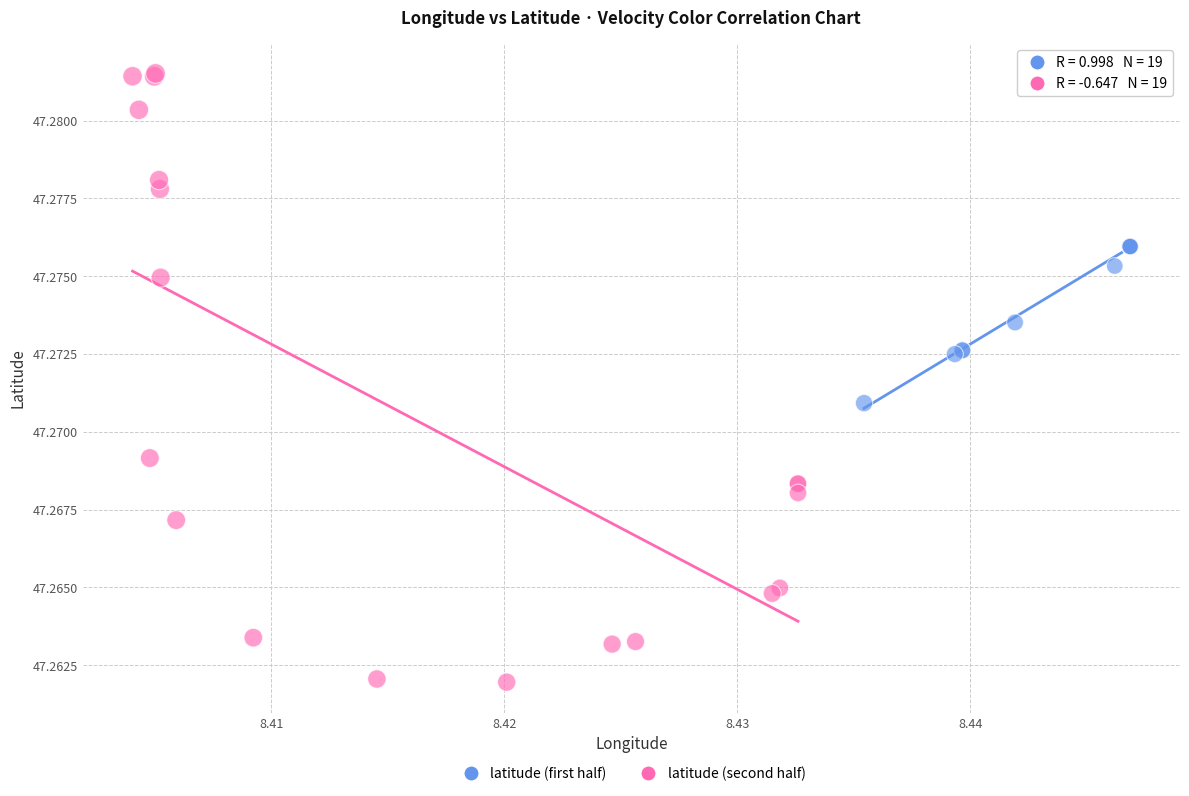

Which series contains the lowest Y value?

latitude (second half)